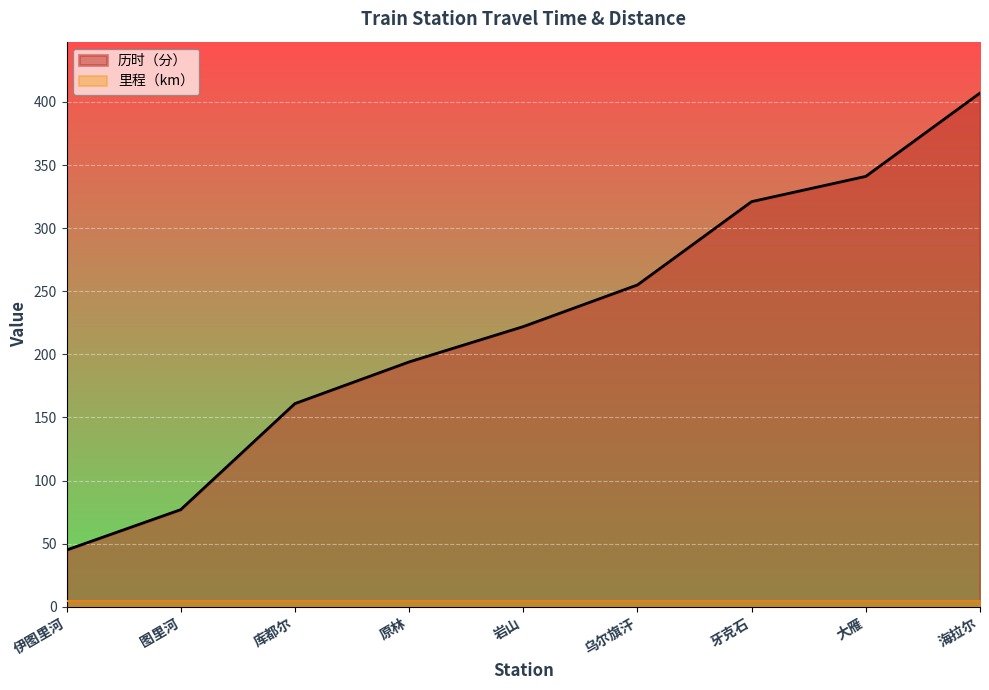

What is the label of the 8th point from the left?

大雁